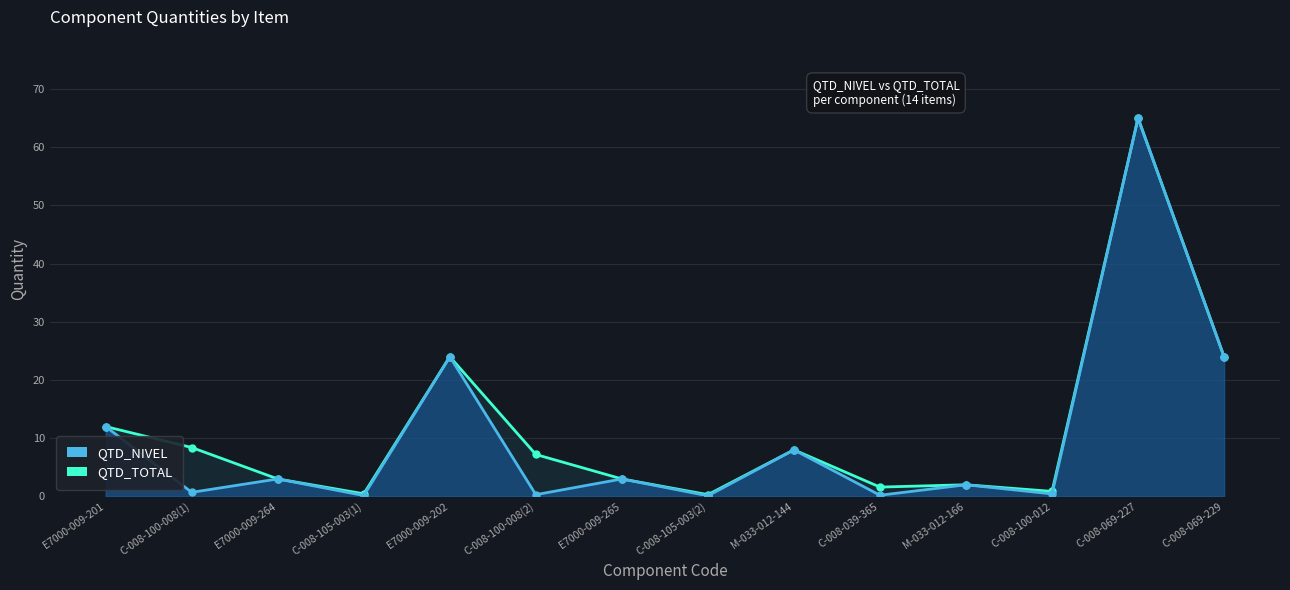

How many lines are shown in the chart?

2